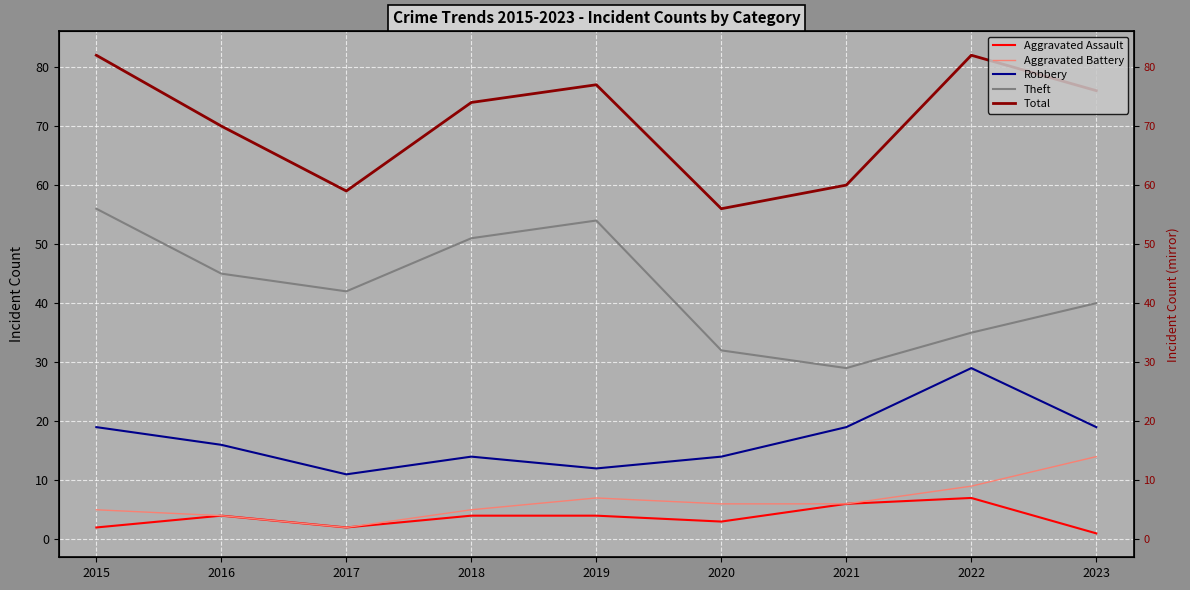

True or false: Theft and Aggravated Assault cross at least once.

False